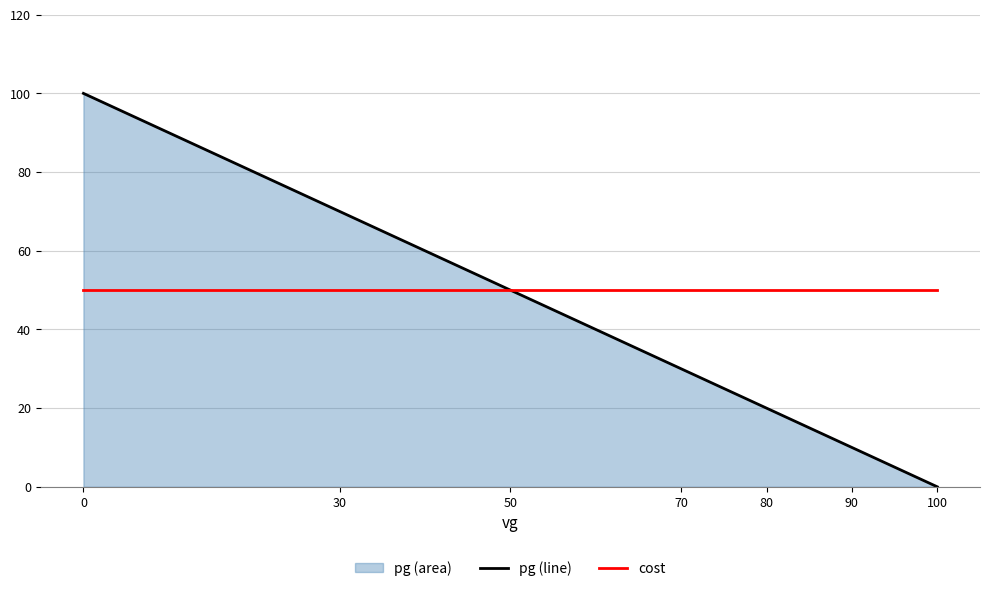

True or false: cost has more than 1 interior local peaks.

False